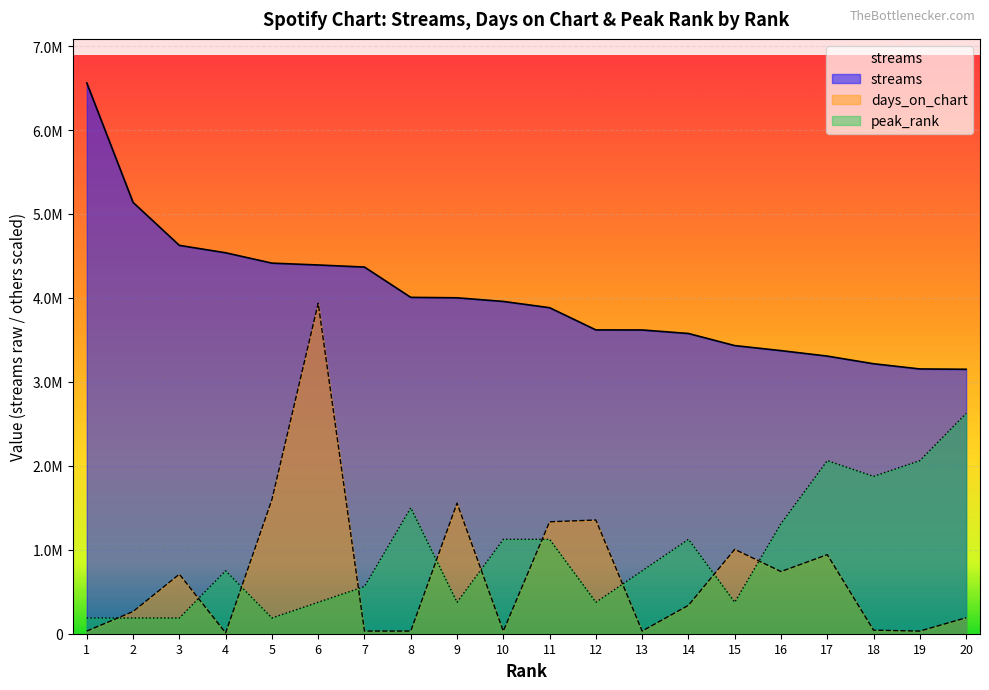

What is the spread (max minus min) of values at 6?

4017267.3